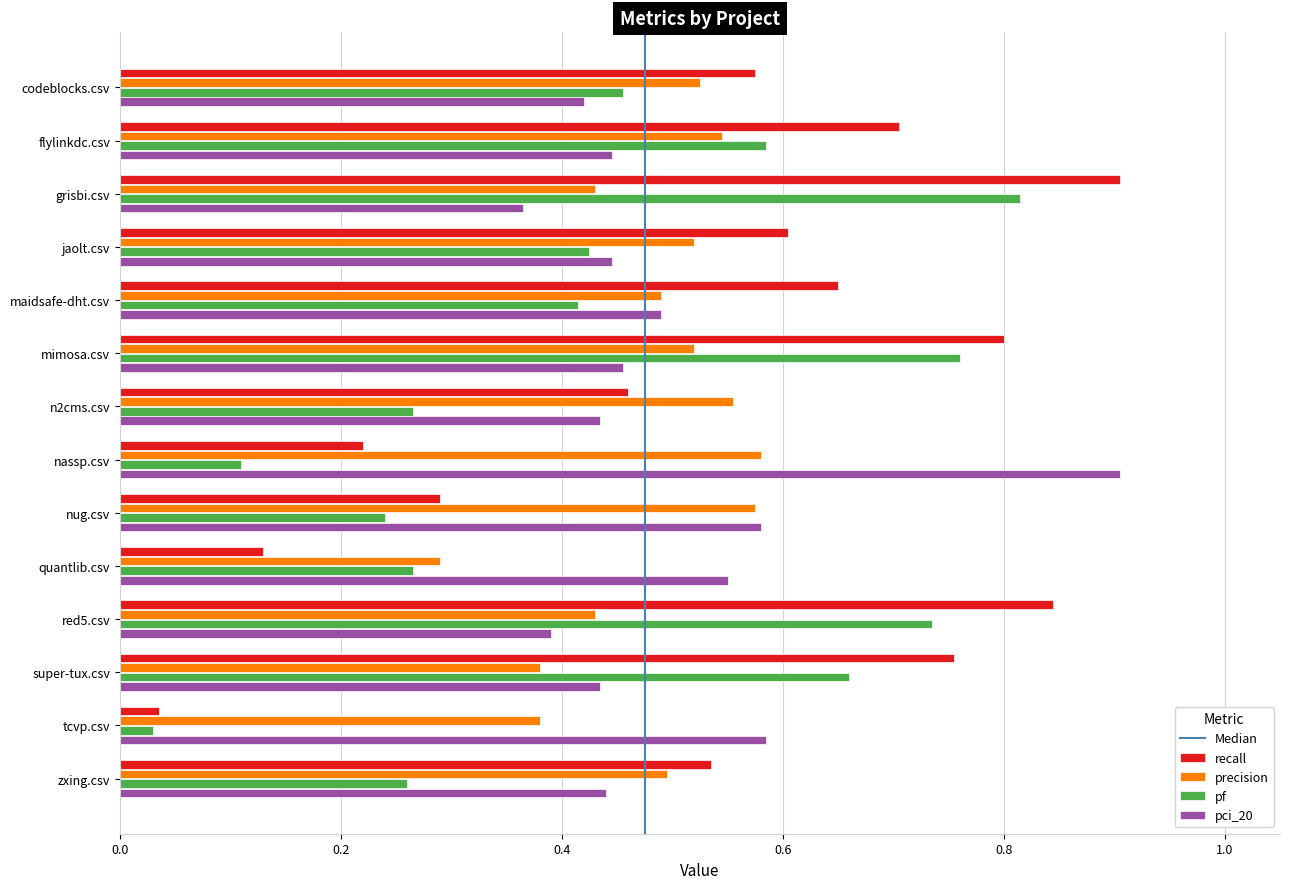

Is the value of pci_20 at grisbi.csv greater than the value of pf at flylinkdc.csv?

No